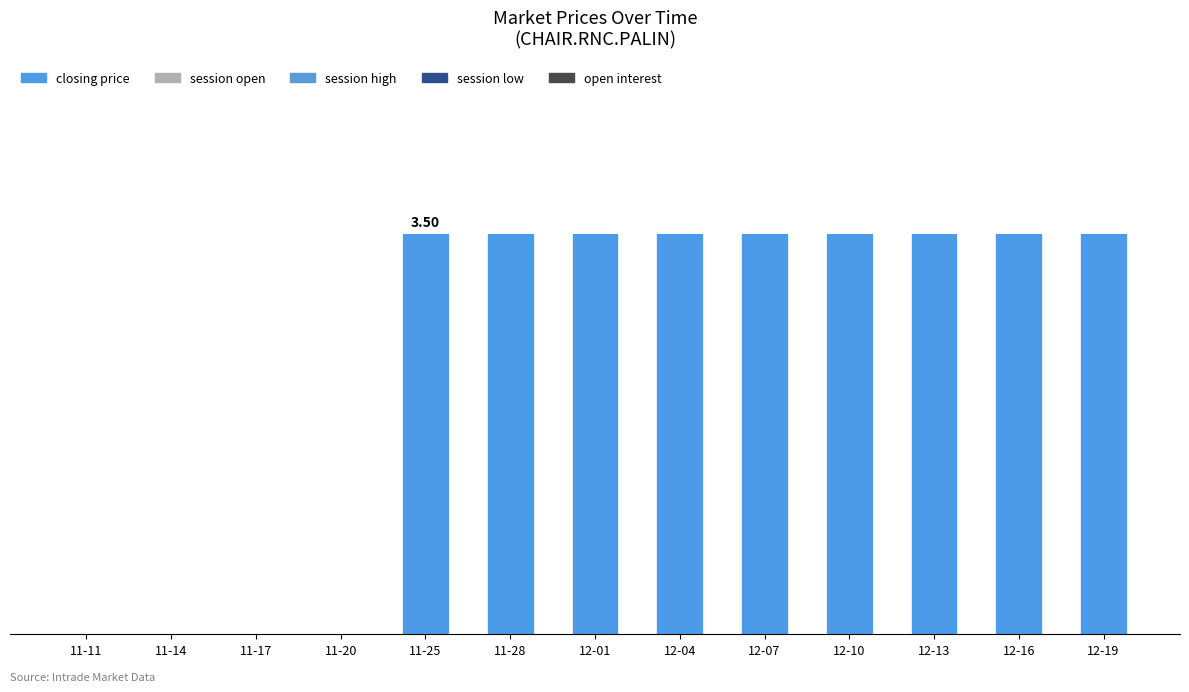

How many series are shown in this chart?

5